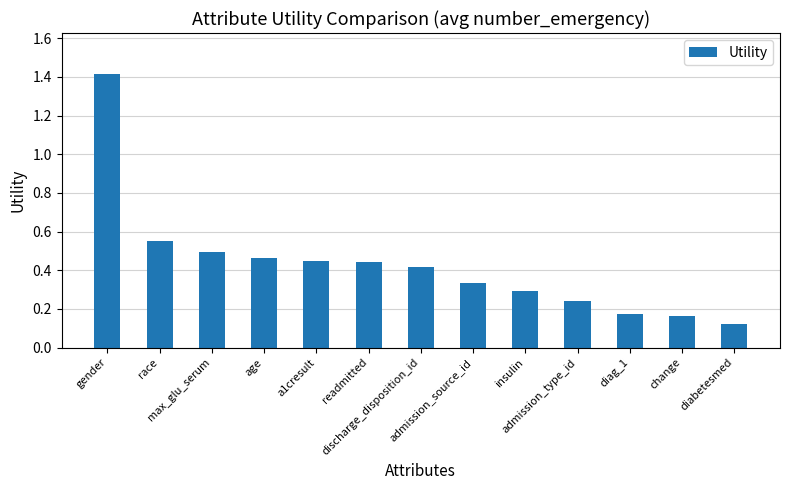

Does the chart contain stacked bars?

No